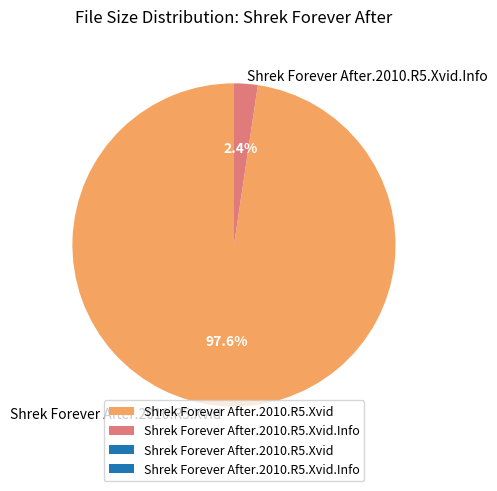

The Shrek Forever After.2010.R5.Xvid.Info slice represents 2% of the pie. True or false?

True